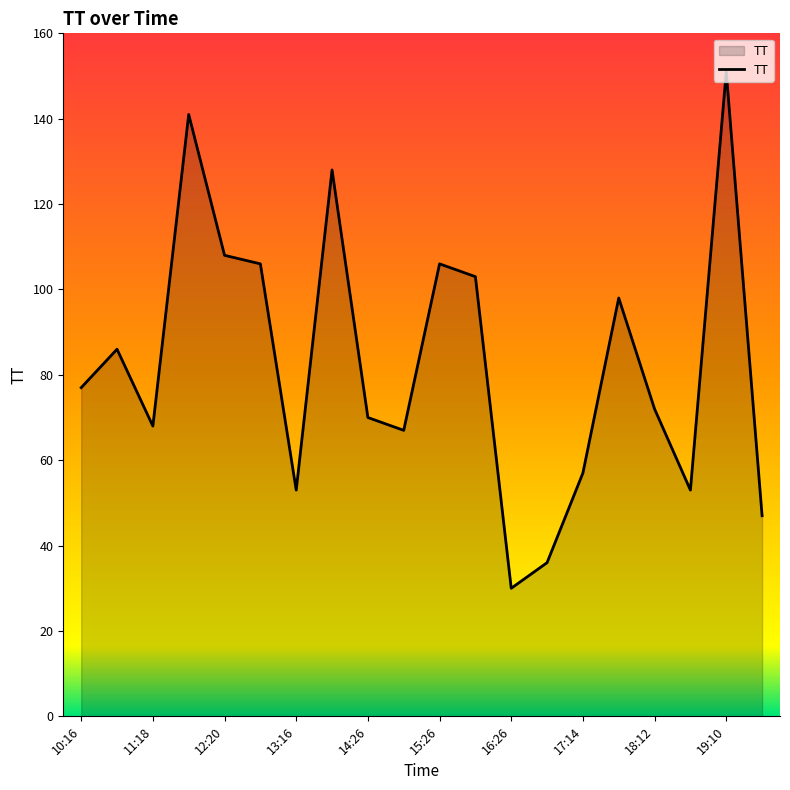

What is the difference between the maximum and minimum values?

121